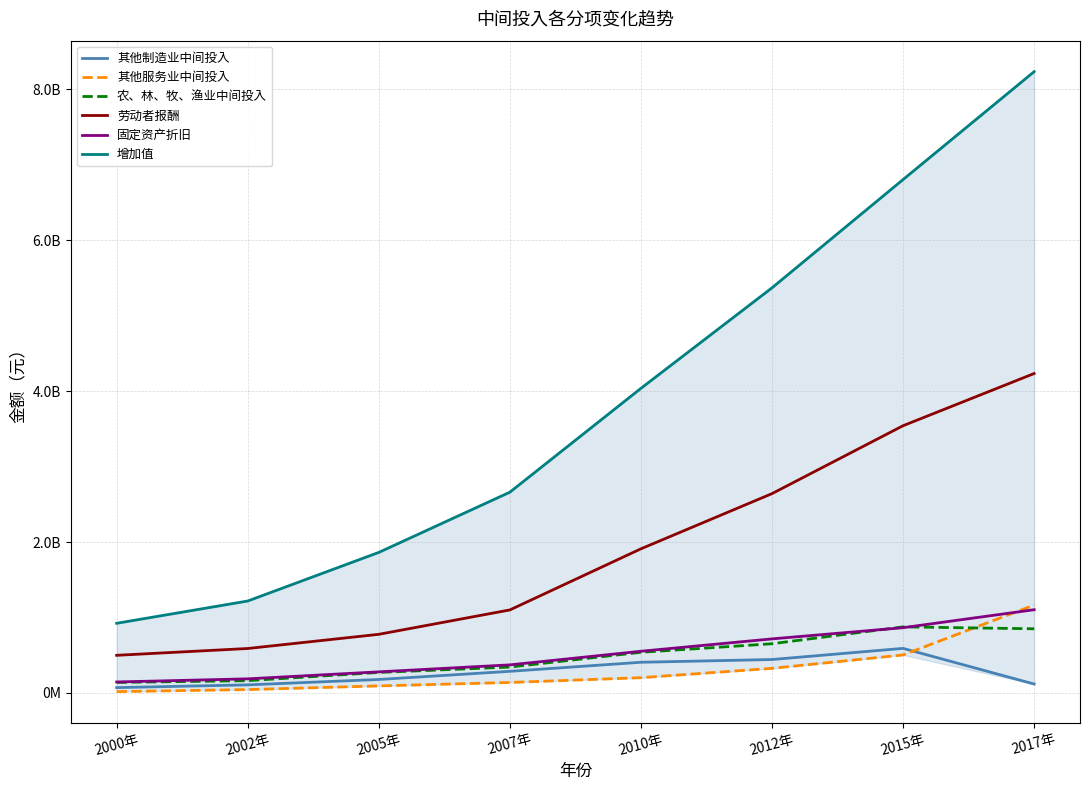

At which label is 劳动者报酬 closest to 2365938102?

2012年